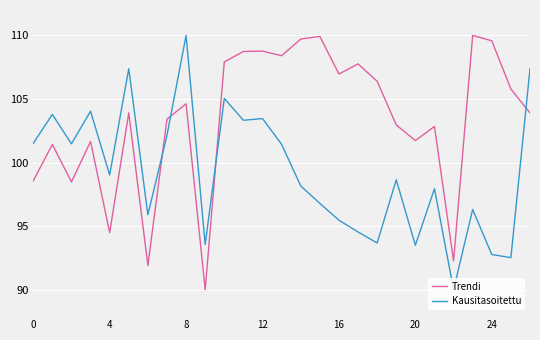

Which series ends up on top after the final intersection of Kausitasoitettu and Trendi?

Kausitasoitettu